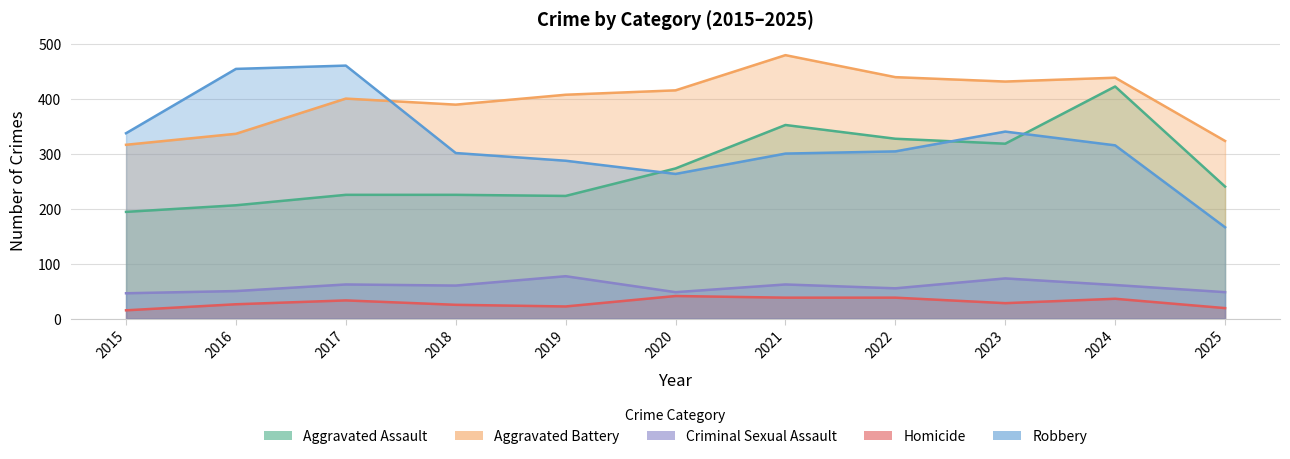

Which label corresponds to the smallest value in the chart?

2015